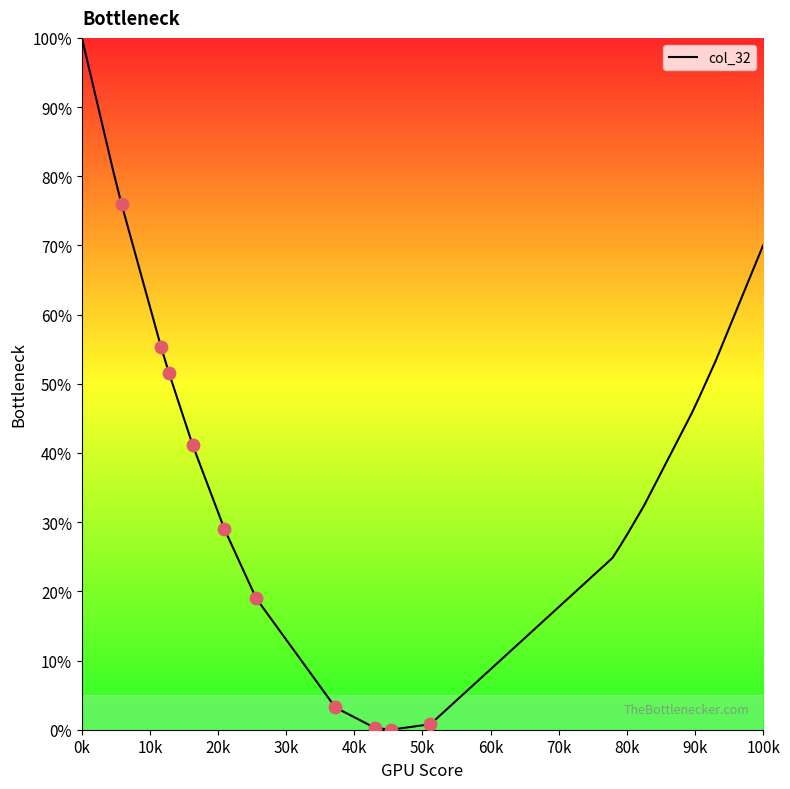

What is the difference between the maximum and minimum values?

100.0